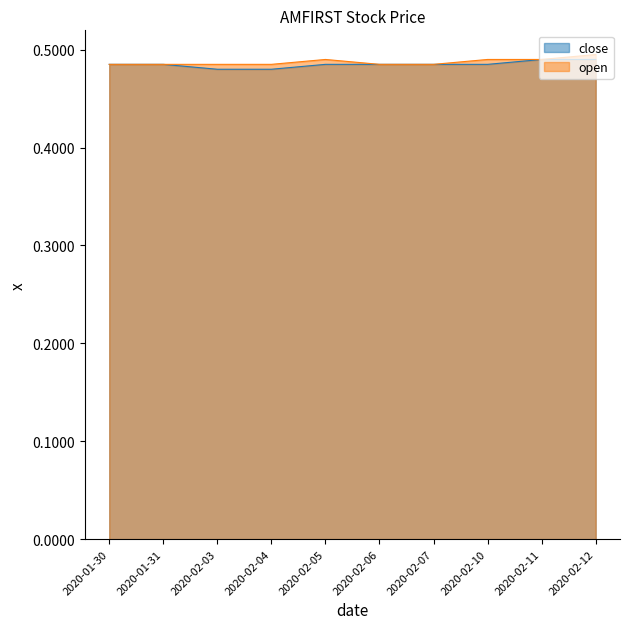

At which label is close closest to 0?

2020-02-03